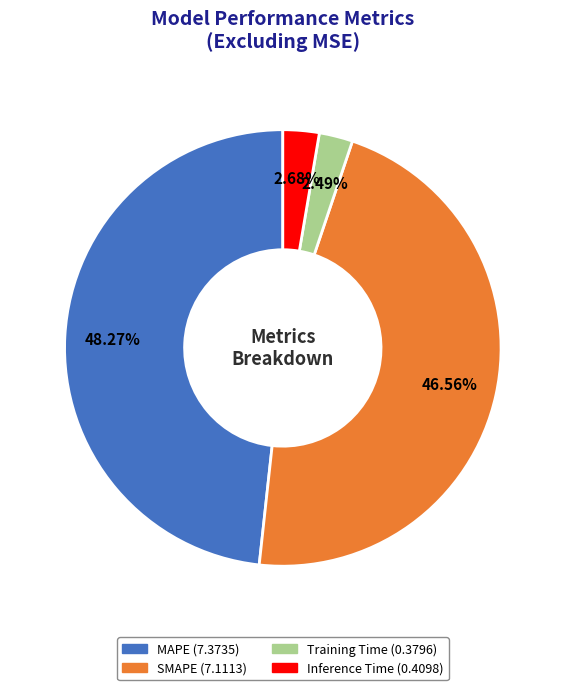

Do Inference Time and Training Time together represent more than half of the pie?

No